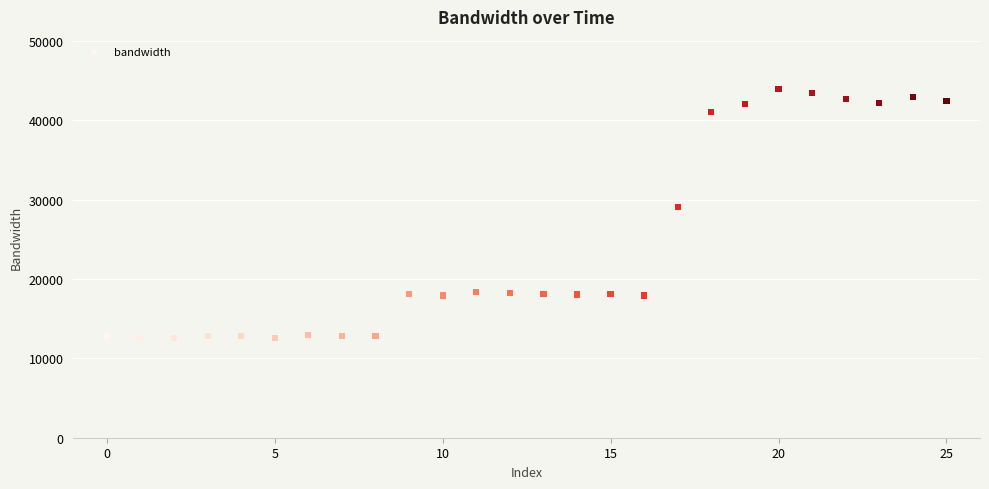

What Y value in the scatter plot is closest to 28243?

29037.2